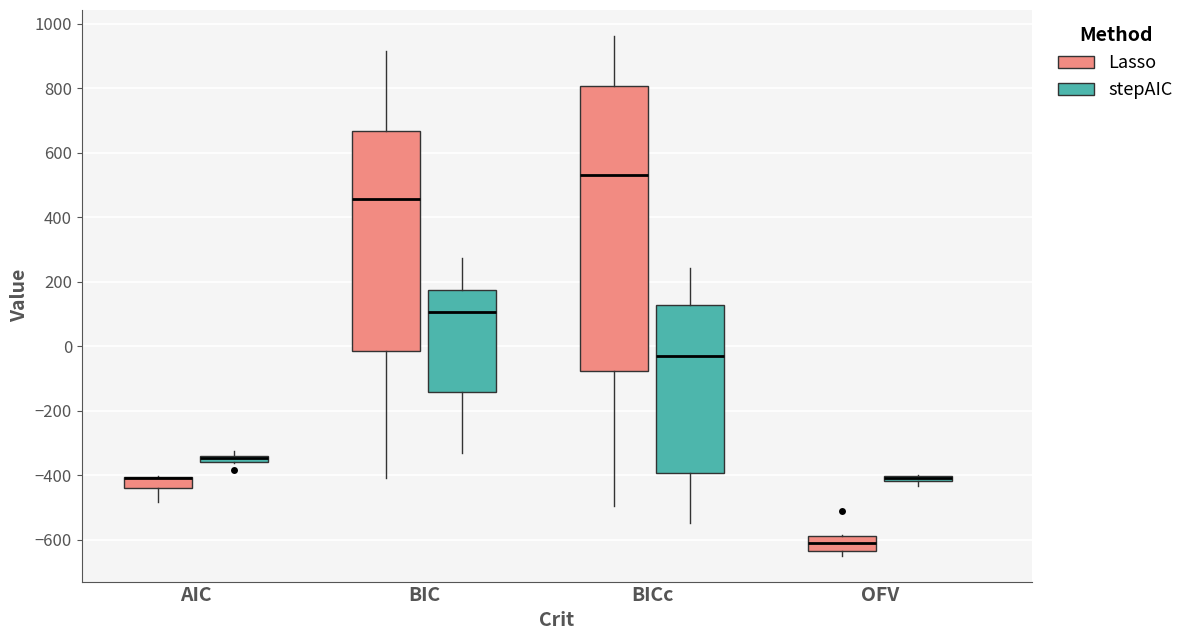

Which box is the tallest, from its lower edge to its upper edge?

BICc (Lasso)